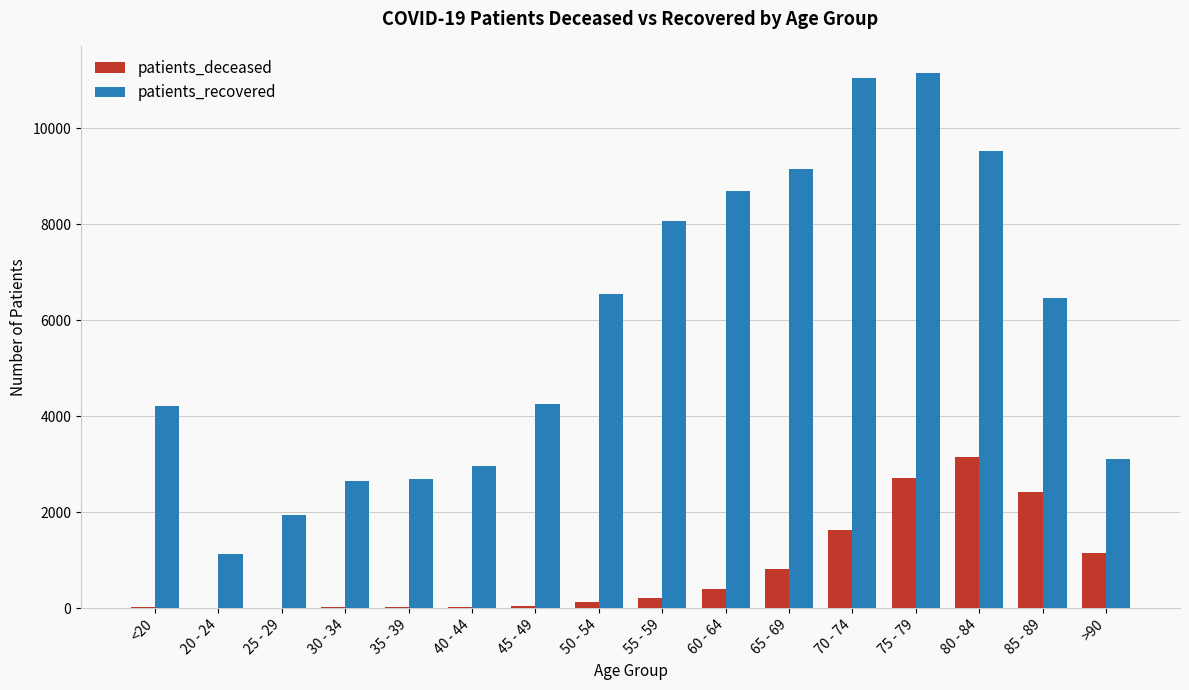

What is the maximum value for patients_deceased?

3144